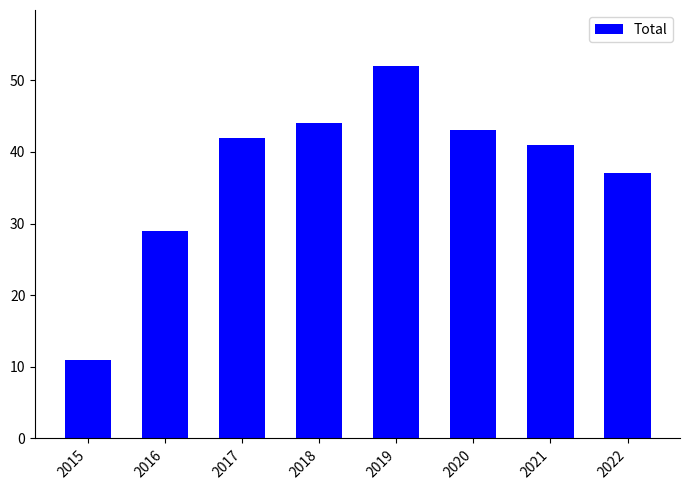

What is the difference between the maximum and minimum values?

41